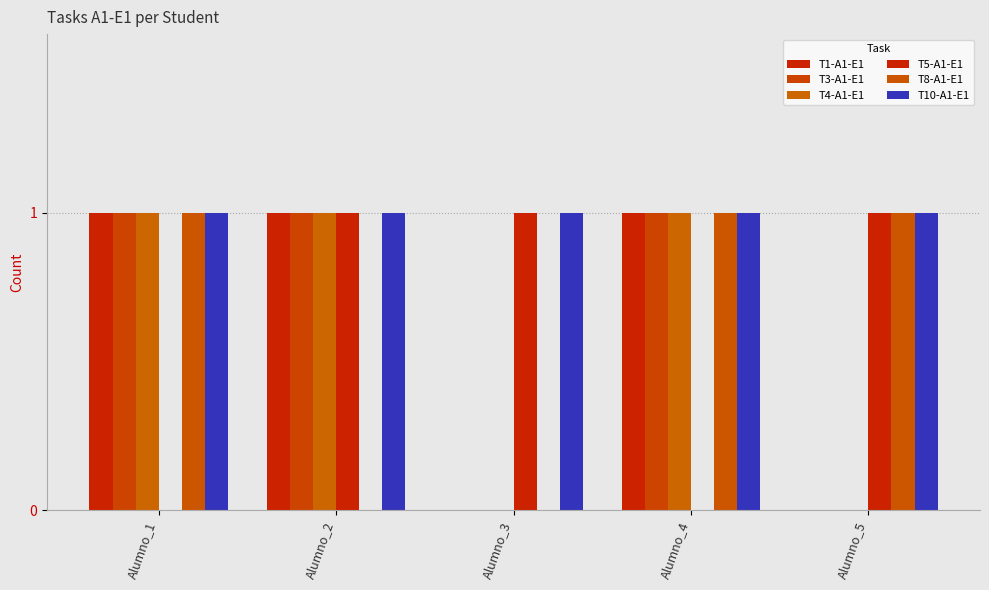

How many categories are shown in the chart?

5